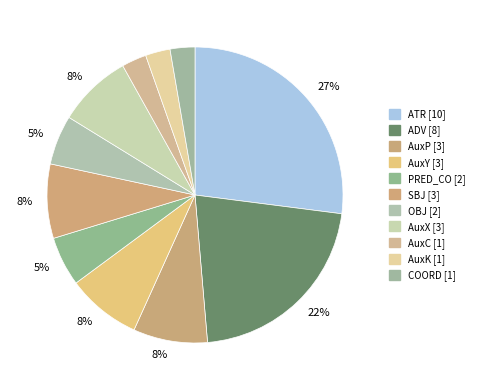

Which slice is the largest?

ATR